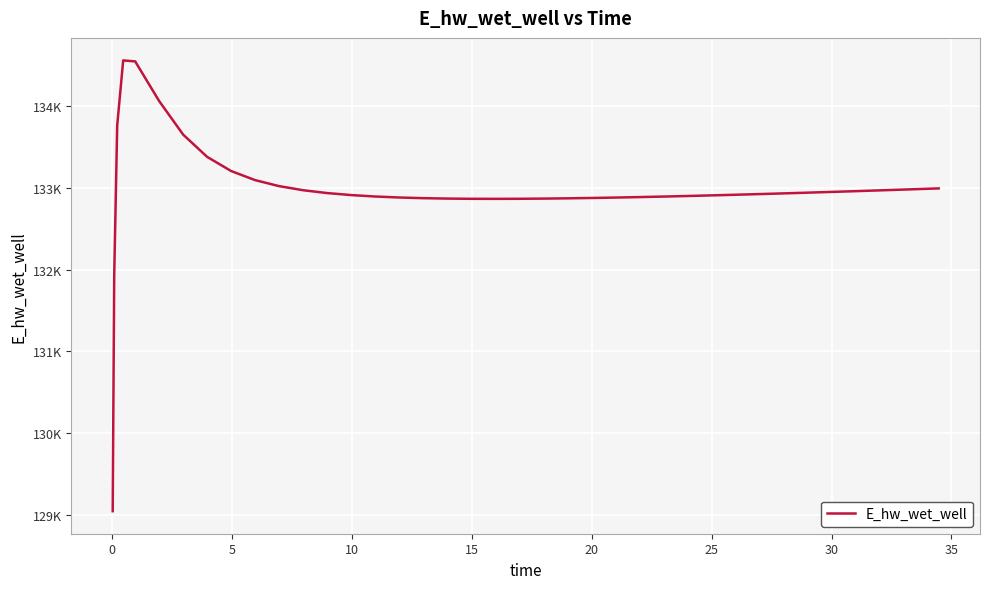

Does the chart display data point markers on the line(s)?

No